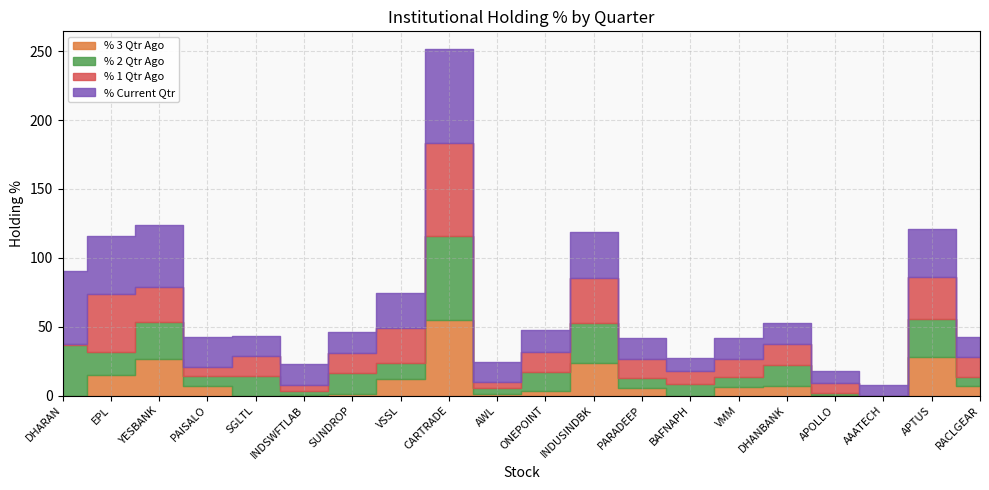

True or false: % 1 Qtr Ago and % 2 Qtr Ago cross at least once.

True